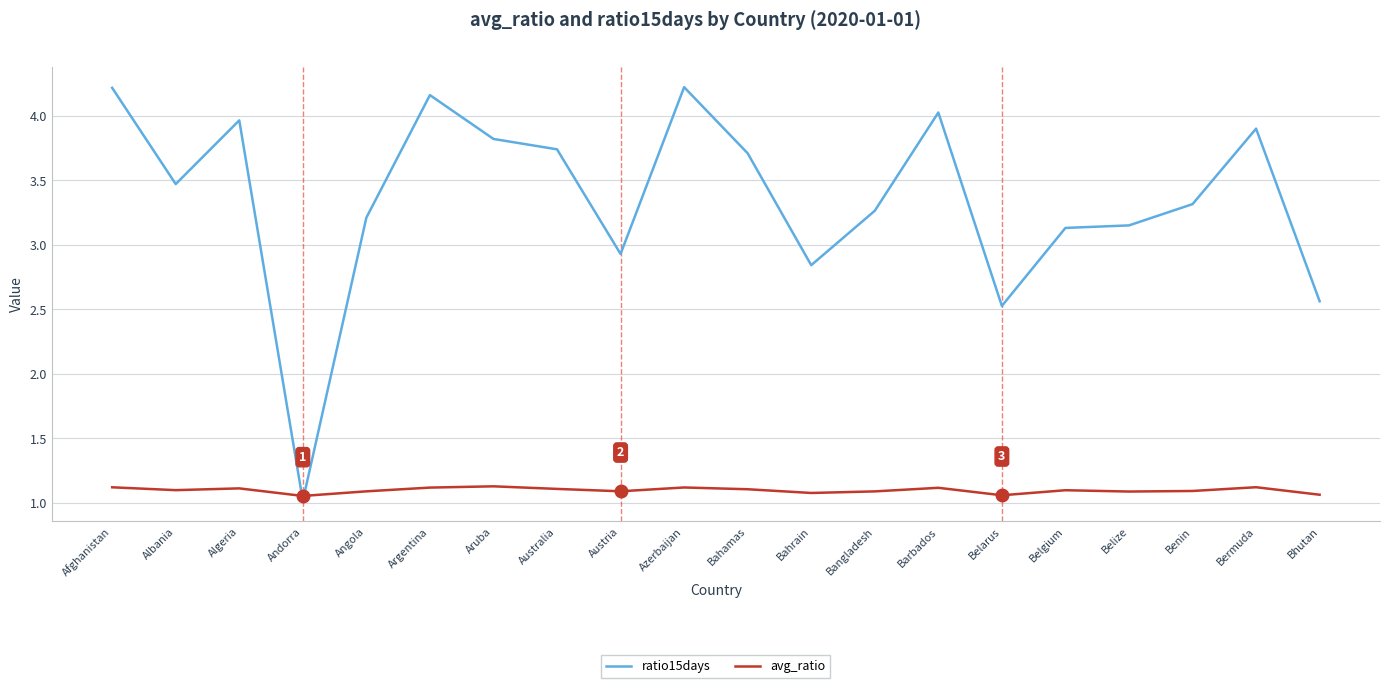

After their last crossing, which series has the higher values: ratio15days or avg_ratio?

ratio15days